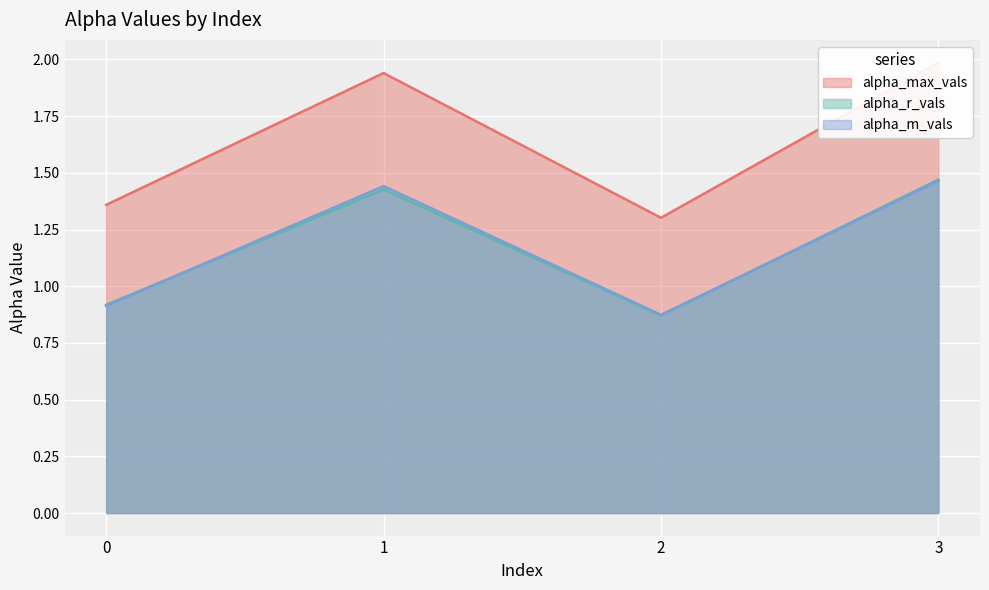

Is the value of alpha_max_vals at 3 greater than the value of alpha_m_vals at 0?

Yes